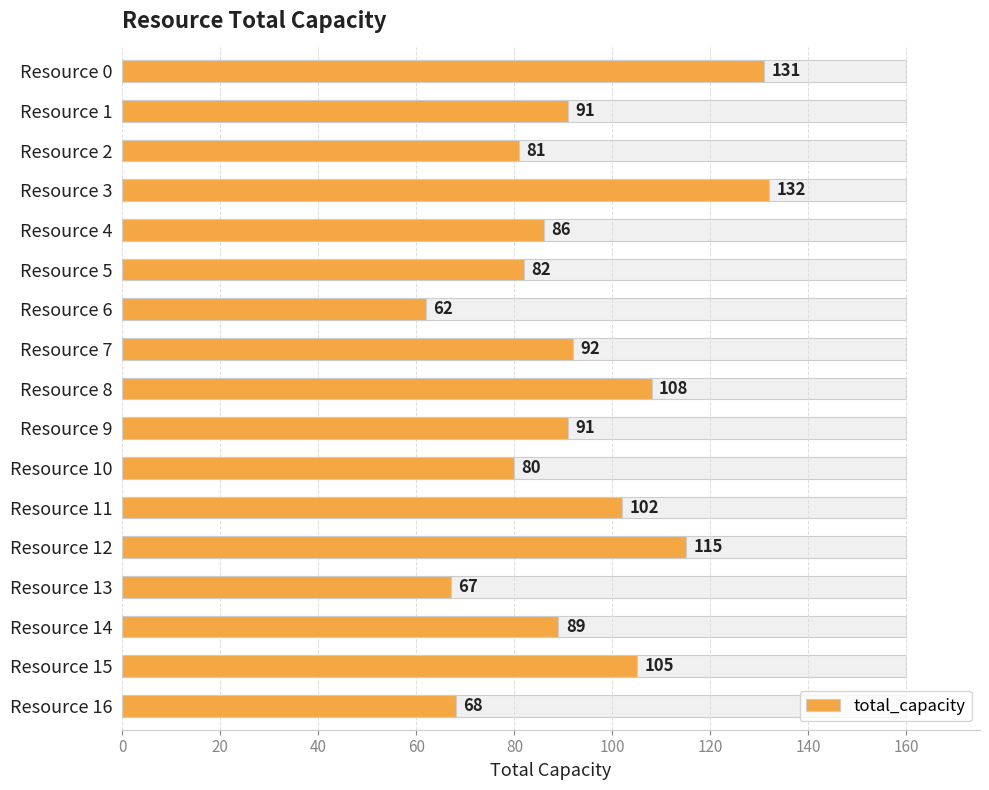

Count the number of data series in this chart.

1